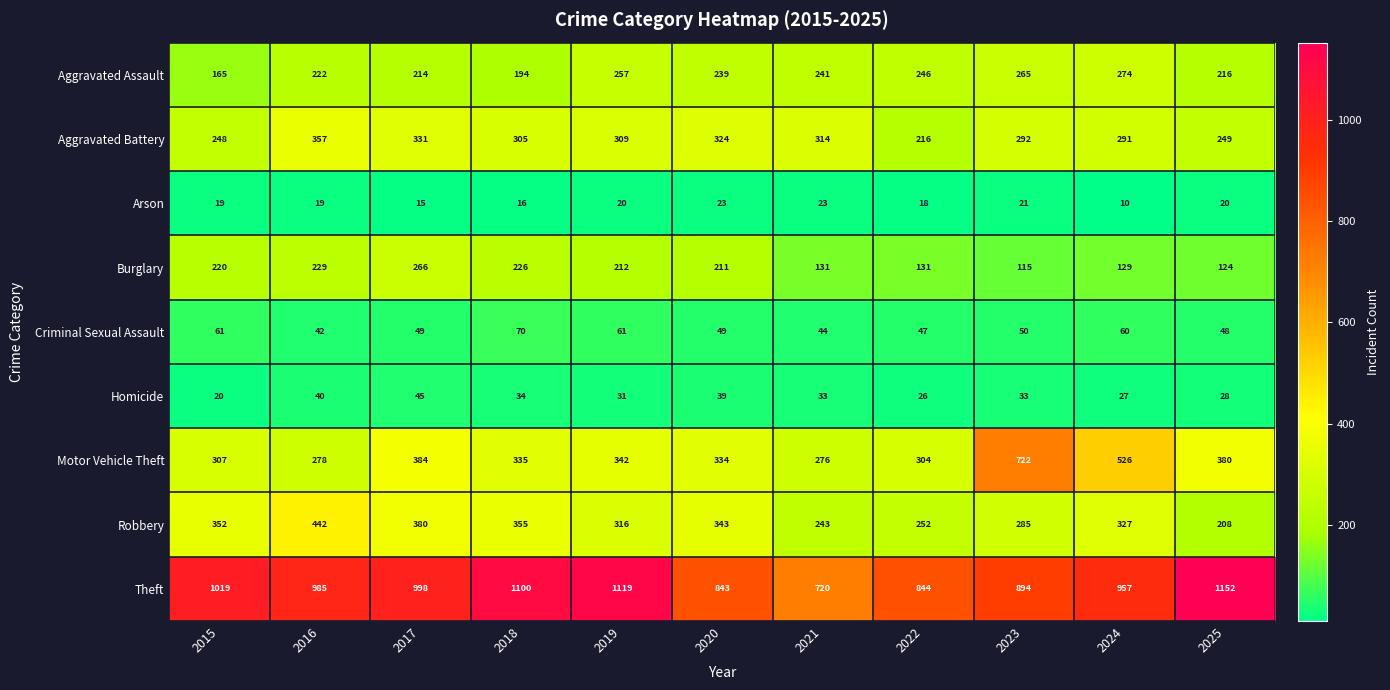

What is the average value of the Arson series?

19